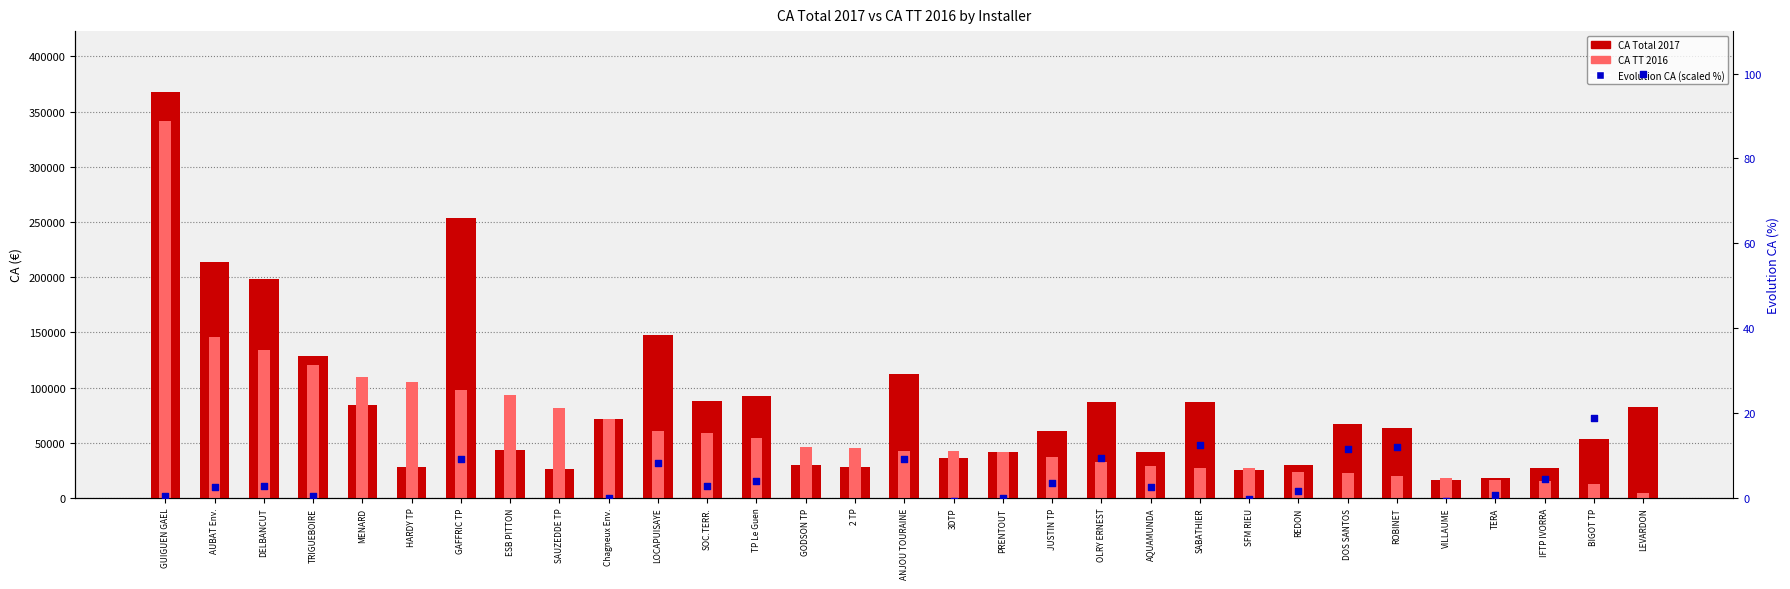

Is the value of Evolution CA (scaled) at SOC.TERR. greater than the value of CA Total 2017 at DOS SANTOS?

No